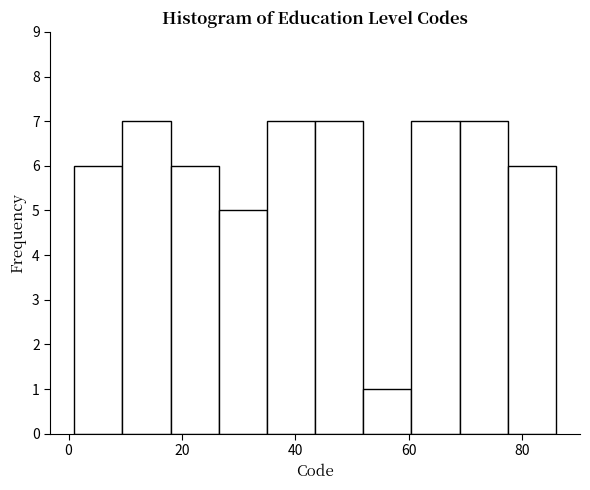

How tall is the bar that spans 77.5 to 86.0 on the x-axis? Neither the bar edges nor the heights are printed on the chart, so give them approximately, as read against the axes.

6